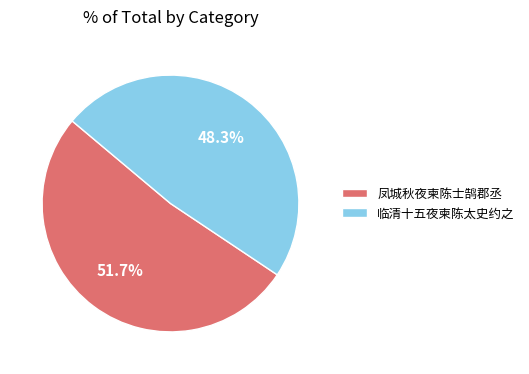

To the nearest percent, what is the difference between the largest and smallest slice percentages?

3%